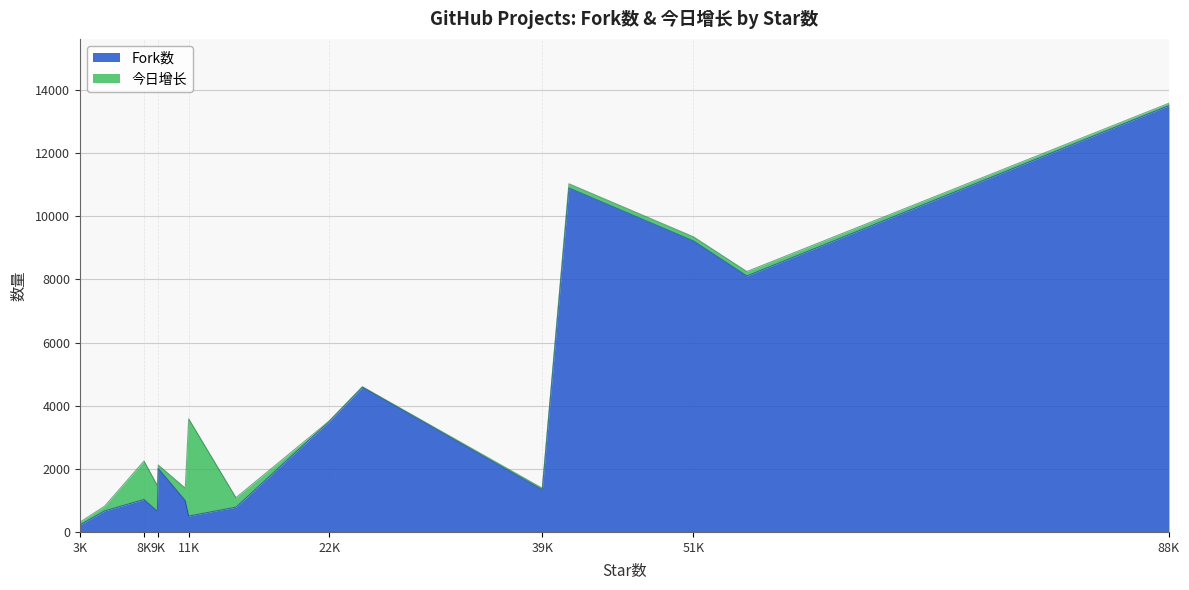

Count the number of data series in this chart.

2